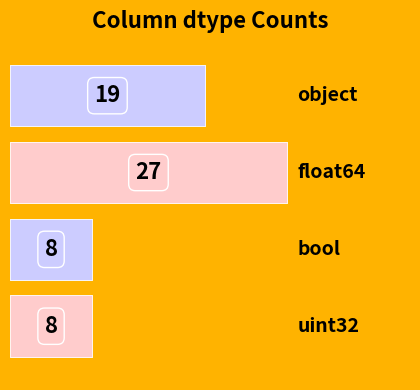

Reading left to right, what are all the values shown in this chart?

object=19	float64=27	bool=8	uint32=8